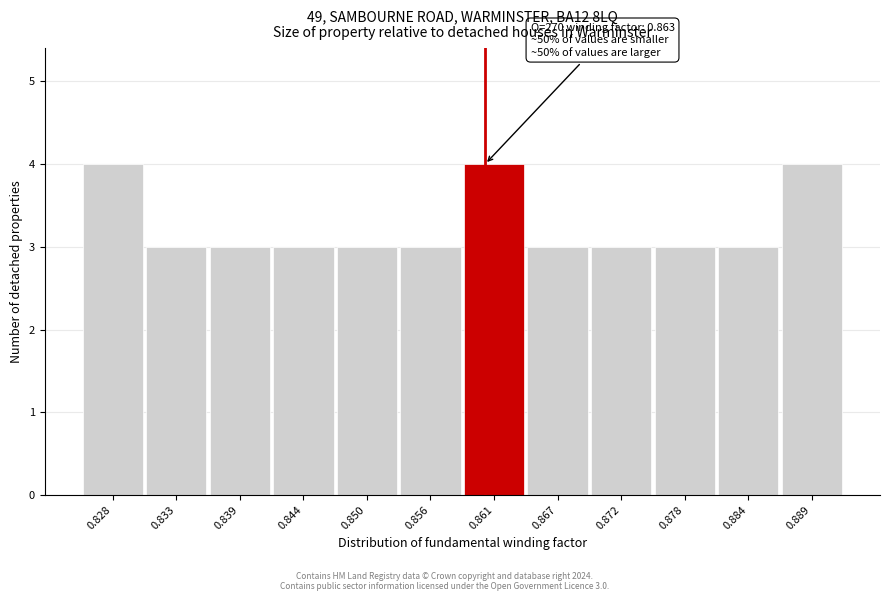

Reading right to left, transcribe all the data shown in this chart.

0.889=4	0.884=3	0.878=3	0.872=3	0.867=3	0.861=4	0.856=3	0.850=3	0.844=3	0.839=3	0.833=3	0.828=4